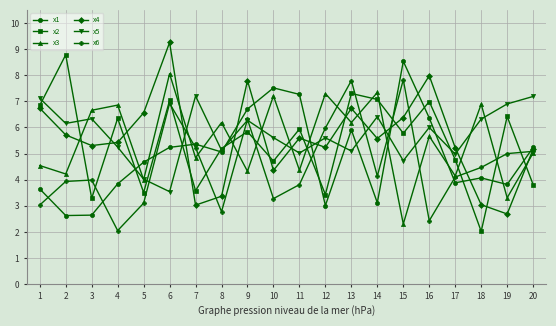

What is the difference between the maximum and minimum values in the x1 series?

5.9